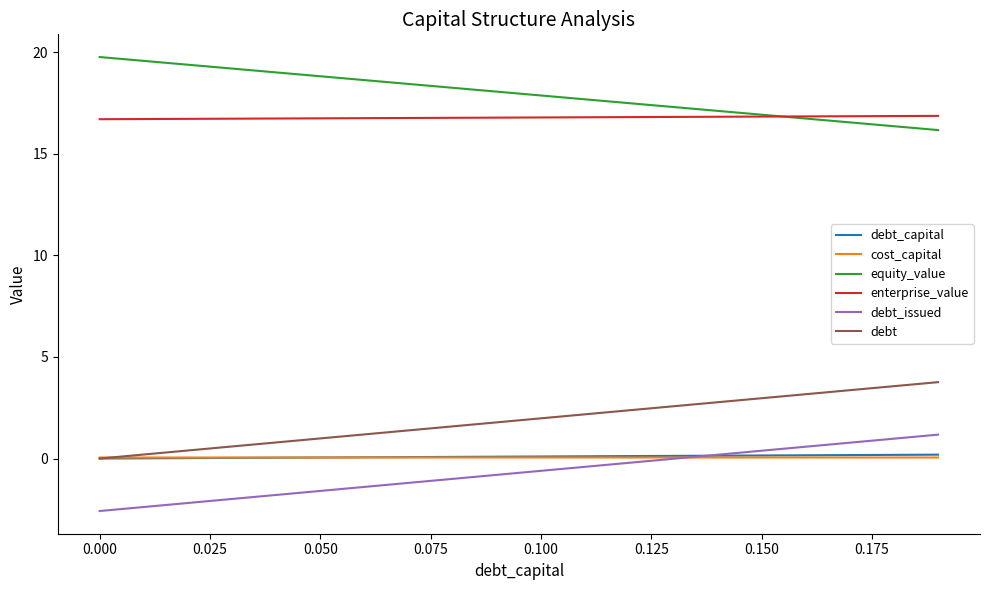

Which series has the largest total across all categories?

equity_value